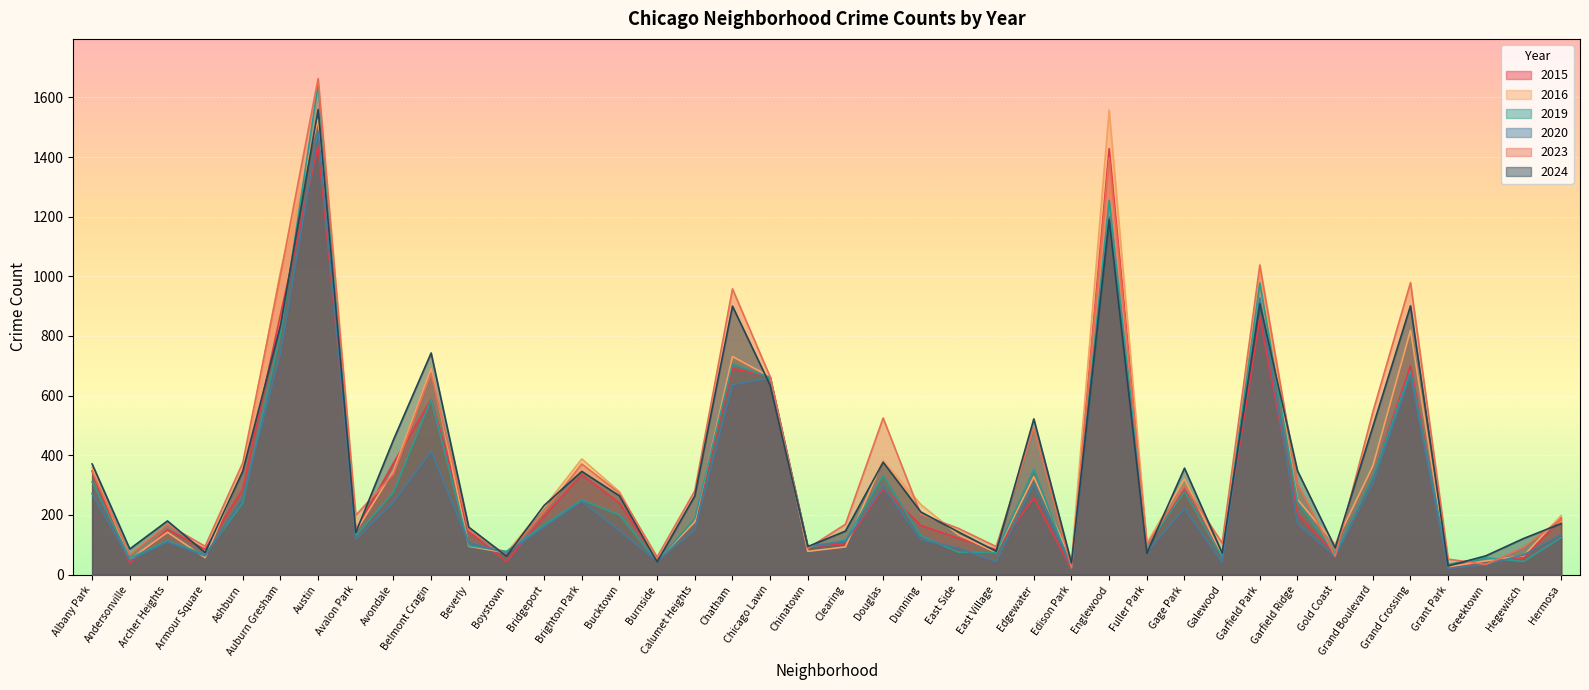

At which label does 2024 reach its peak?

Austin